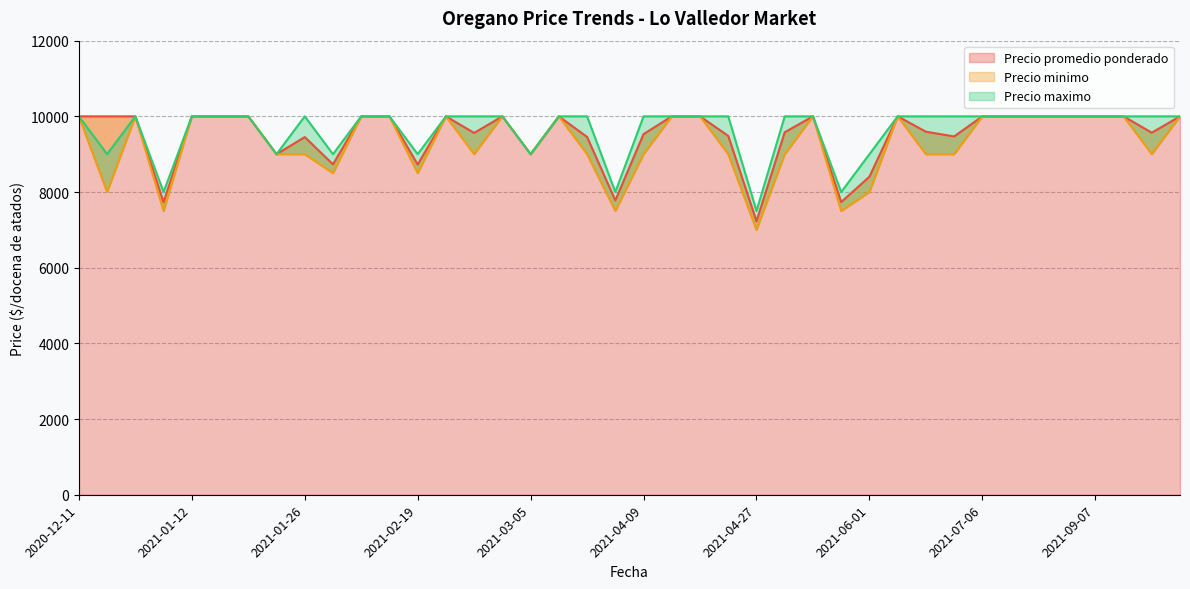

Rank the series at 2021-06-01 from lowest to highest value.

Precio minimo, Precio promedio ponderado, Precio maximo